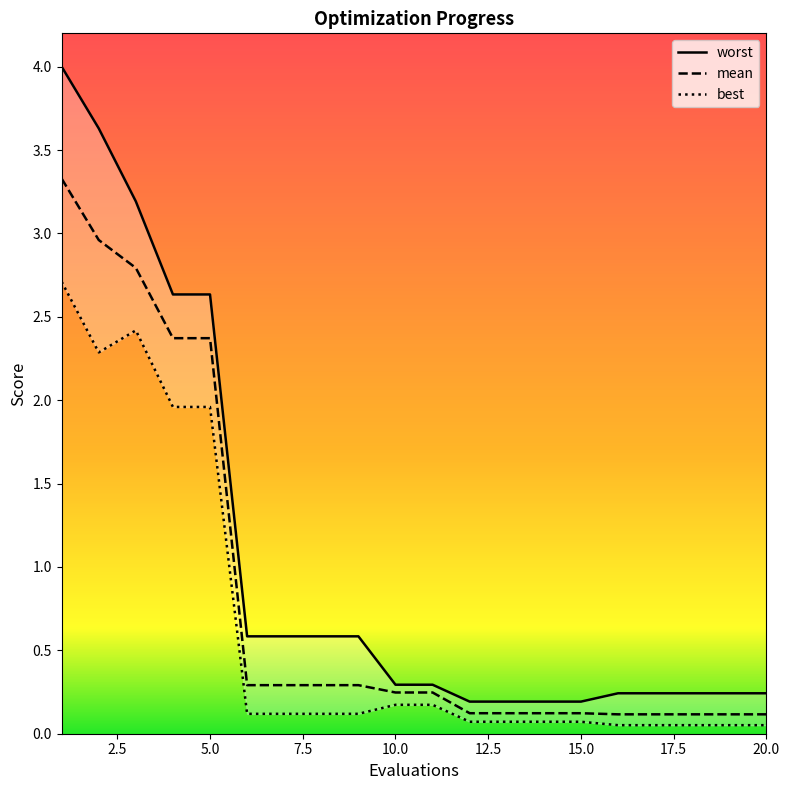

Reading left to right, extract all data points from this chart.

mean: 3.3	3.0	2.8	2.4	2.4	0.3	0.3	0.3	0.3	0.2	0.2	0.1	0.1	0.1	0.1	0.1	0.1	0.1	0.1	0.1
best: 2.7	2.3	2.4	2.0	2.0	0.1	0.1	0.1	0.1	0.2	0.2	0.1	0.1	0.1	0.1	0.1	0.1	0.1	0.1	0.1
worst: 4.0	3.6	3.2	2.6	2.6	0.6	0.6	0.6	0.6	0.3	0.3	0.2	0.2	0.2	0.2	0.2	0.2	0.2	0.2	0.2